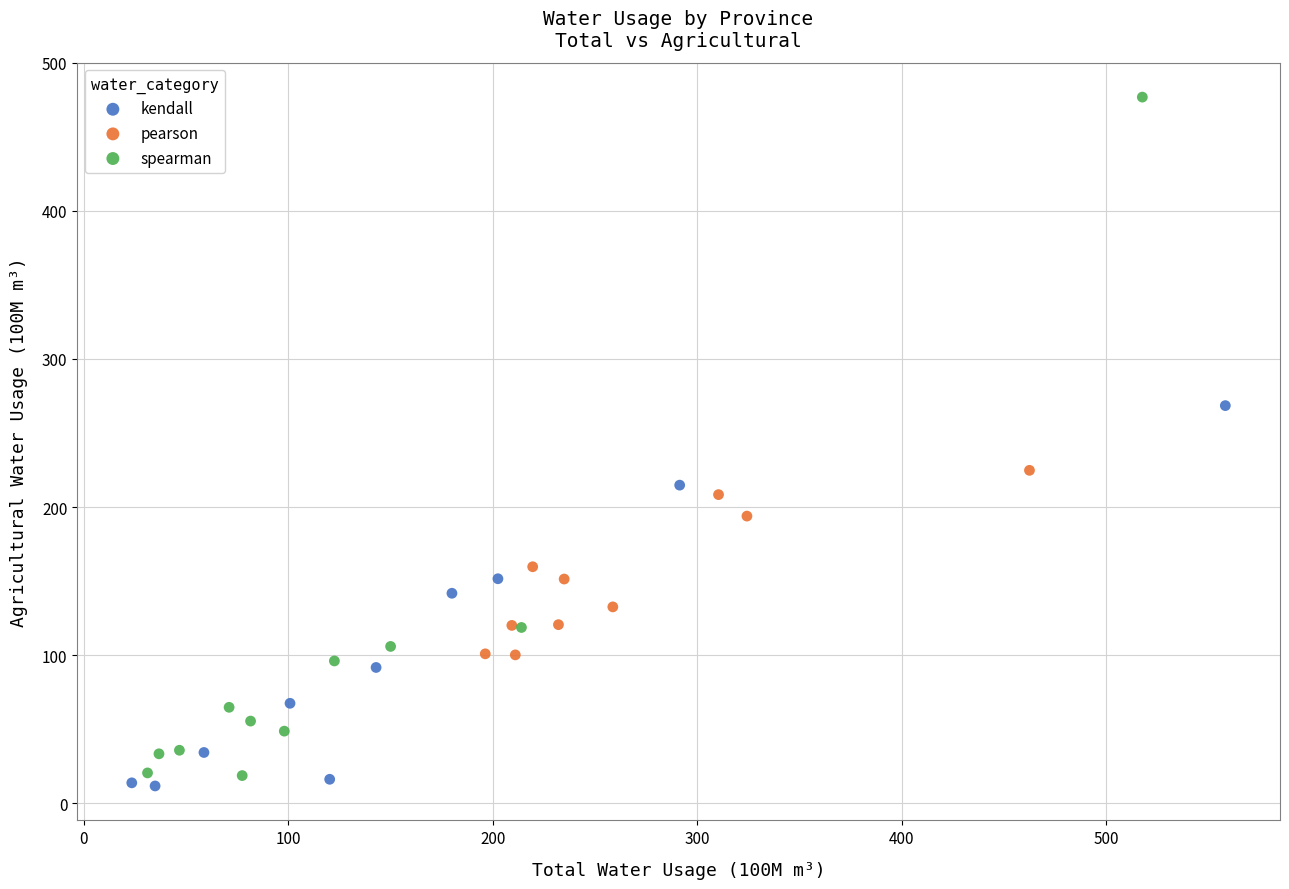

Which series has the largest Y range (max minus min)?

spearman